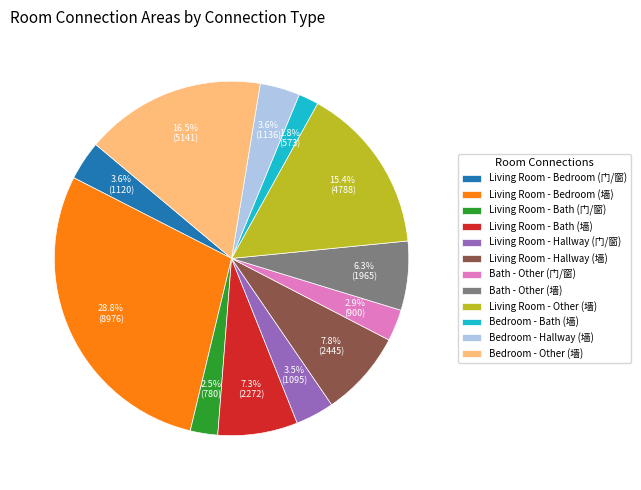

True or false: Living Room - Other (墙) accounts for 15% of the total.

True